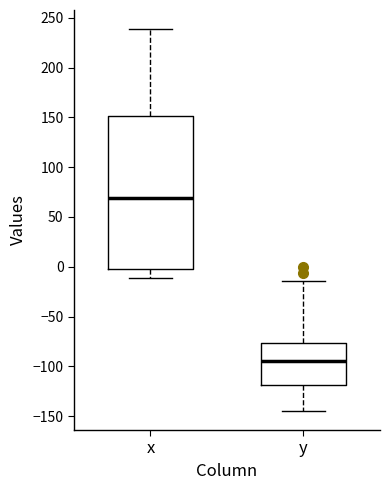

Where is the upper edge of the box for y on the y-axis? The values are not printed on the chart, so give them approximately, as read against the axis.

-75